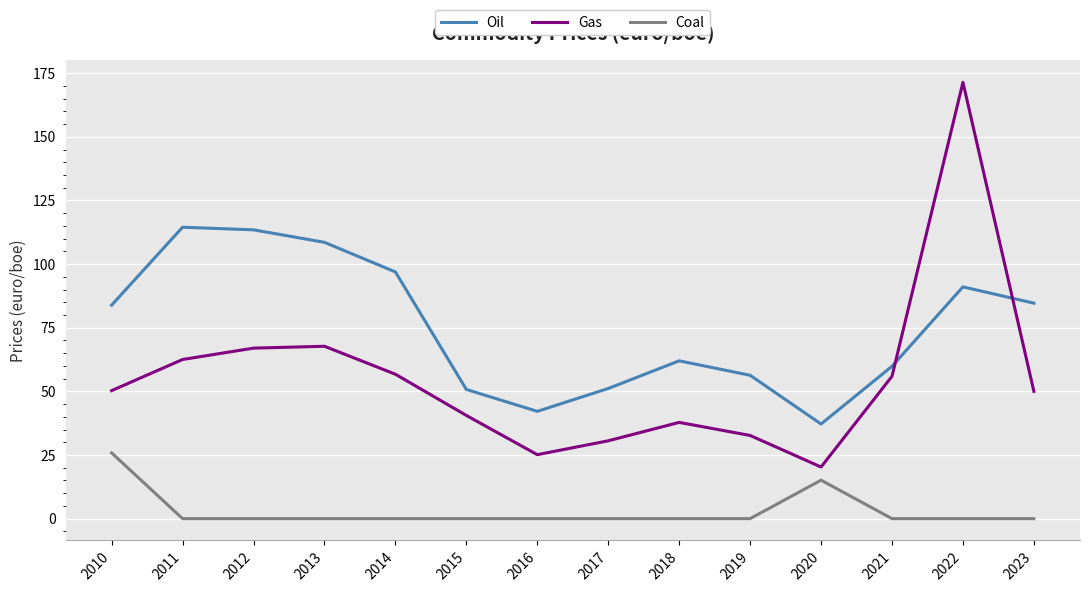

True or false: Gas and Coal intersect in this chart.

False